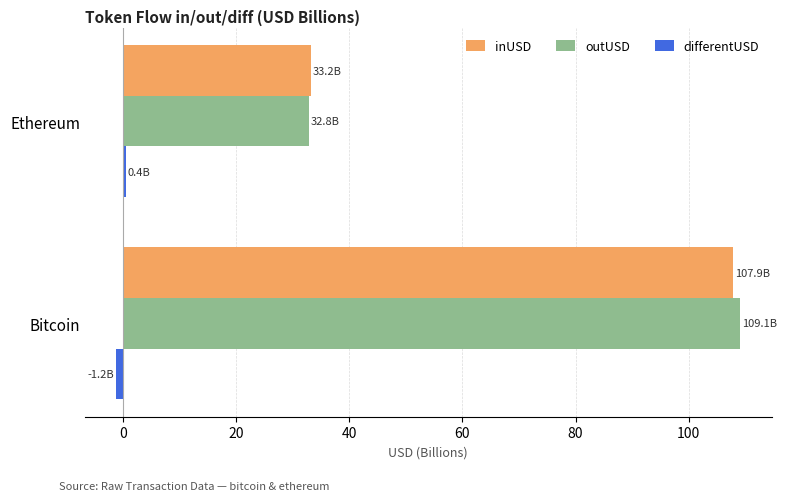

The outUSD series shows 176.6 at Bitcoin. True or false?

False